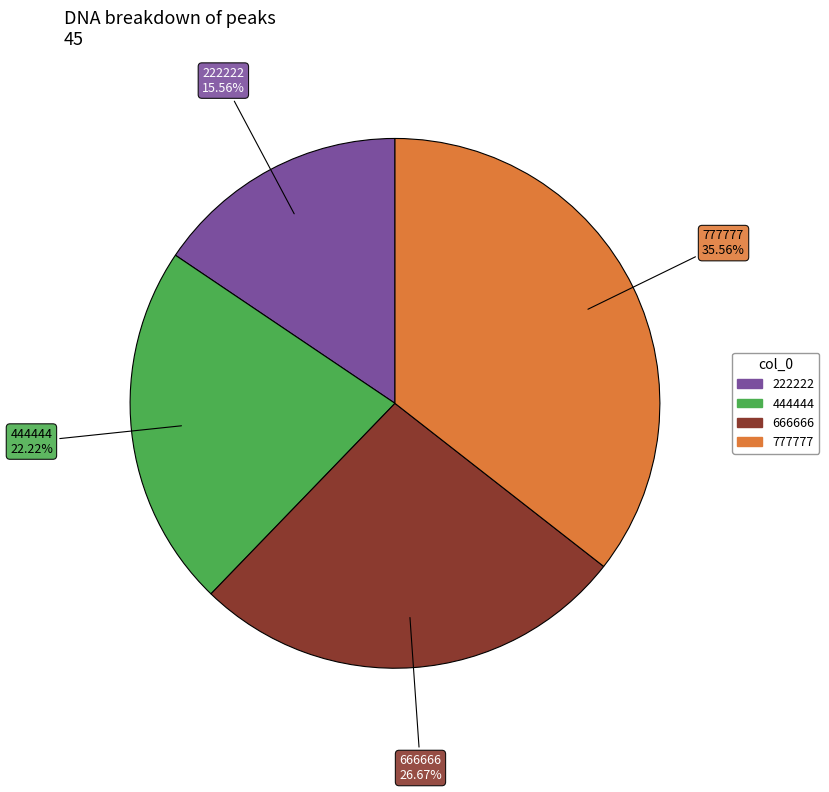

What percentage is the 666666 slice, to the nearest percent?

27%